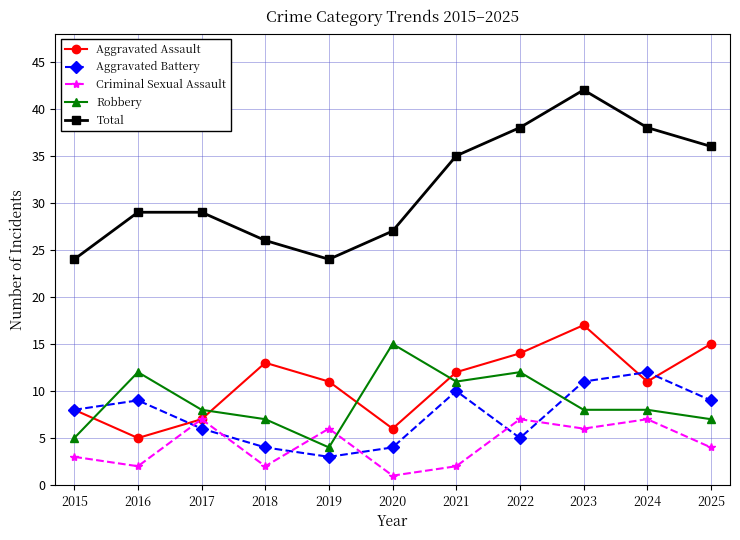

True or false: Aggravated Battery has more than 1 points higher than both neighbors.

True